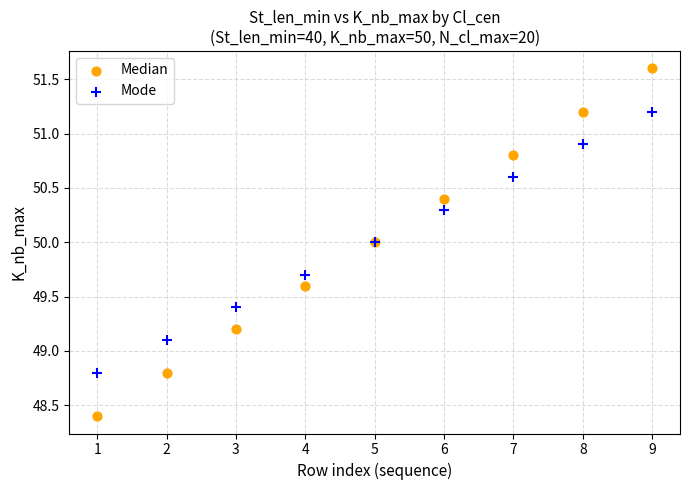

What are all the series names shown in the legend?

Median, Mode